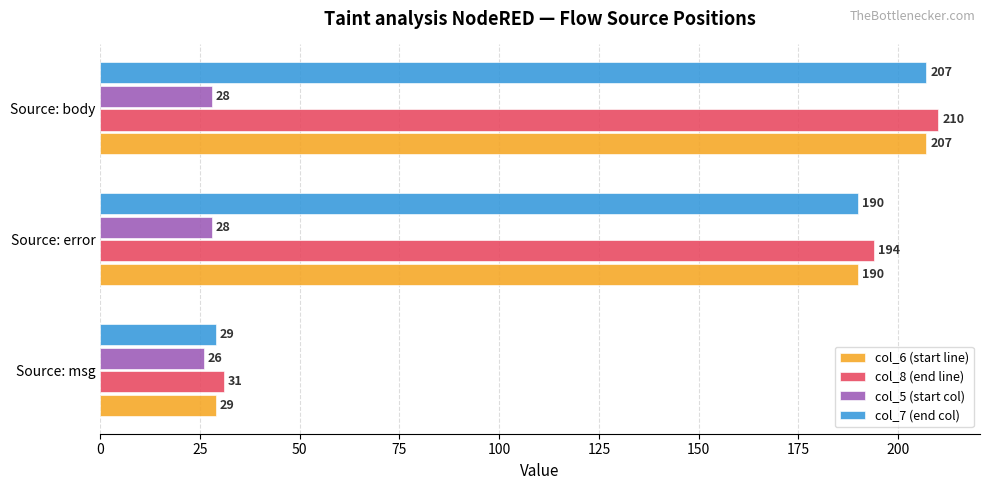

What is the maximum value for col_5 (start col)?

28